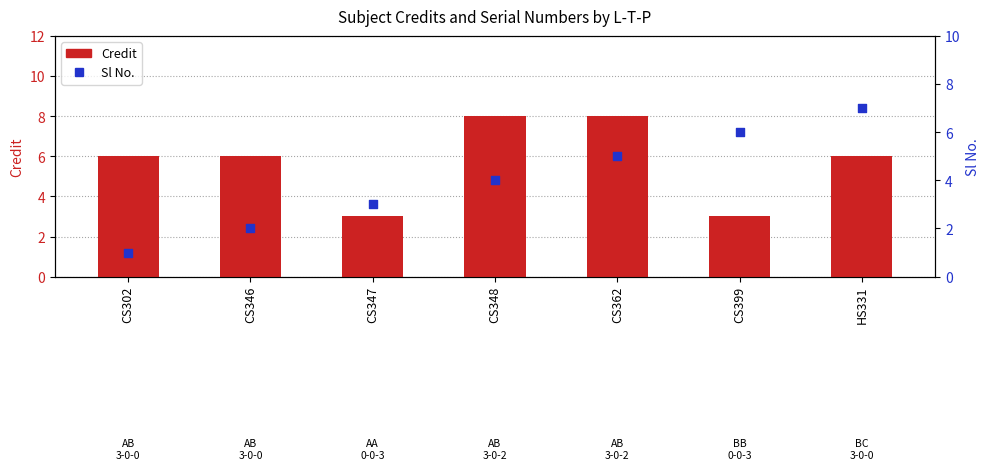

Which series has the largest total across all categories?

Credit